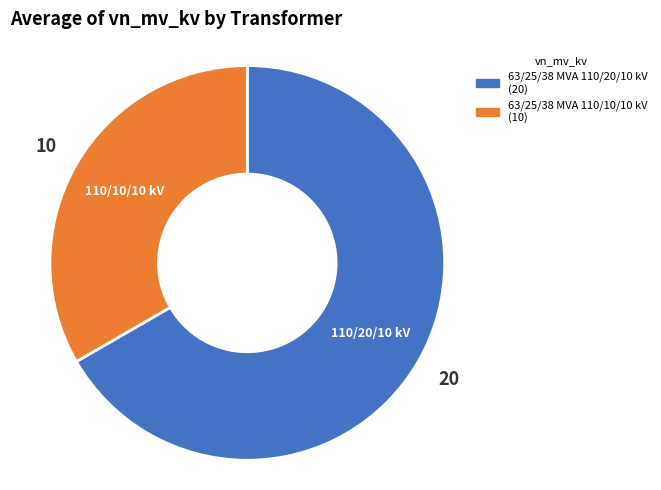

Which category has the biggest portion of the pie?

63/25/38 MVA 110/20/10 kV